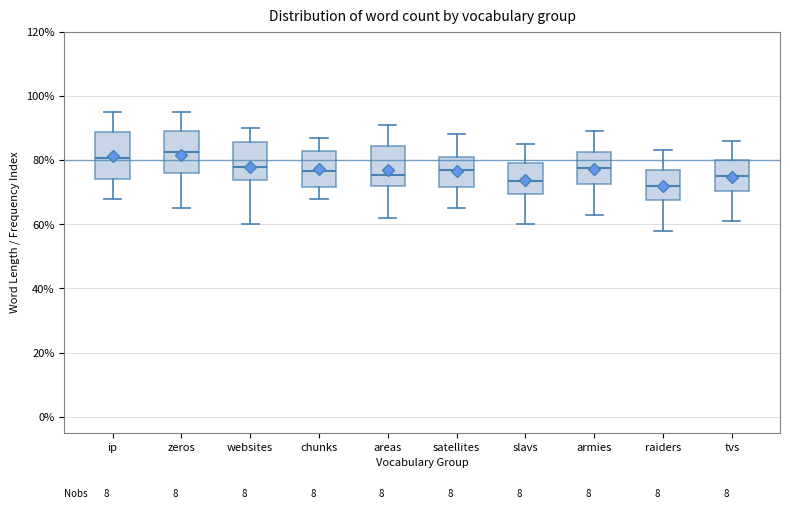

Reading left to right, read every box against the y-axis: the position of its median line, the range the box covers, and the ends of its whiskers. The values are not printed on the chart, so give them approximately, as read against the axis.

ip: median 80, box 74 to 88, whiskers 68 to 96
zeros: median 82, box 76 to 90, whiskers 66 to 96
websites: median 78, box 74 to 86, whiskers 60 to 90
chunks: median 76, box 72 to 82, whiskers 68 to 88
areas: median 76, box 72 to 84, whiskers 62 to 92
satellites: median 78, box 72 to 82, whiskers 66 to 88
slavs: median 74, box 70 to 80, whiskers 60 to 86
armies: median 78, box 72 to 82, whiskers 64 to 90
raiders: median 72, box 68 to 78, whiskers 58 to 84
tvs: median 76, box 70 to 80, whiskers 62 to 86